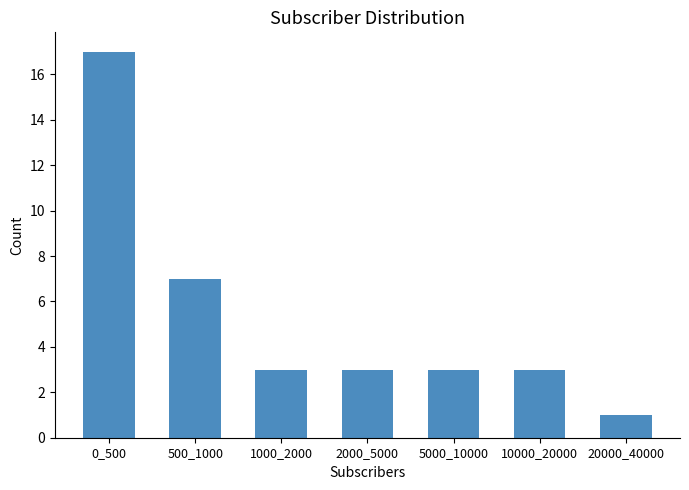

Reading right to left, list all the values displayed in this chart.

1	3	3	3	3	7	17